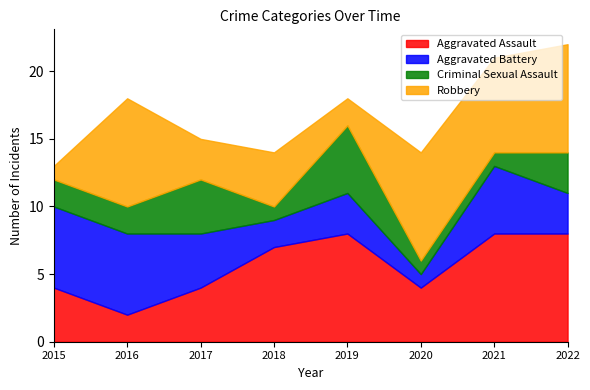

At which category does Robbery reach its first local valley?

2017